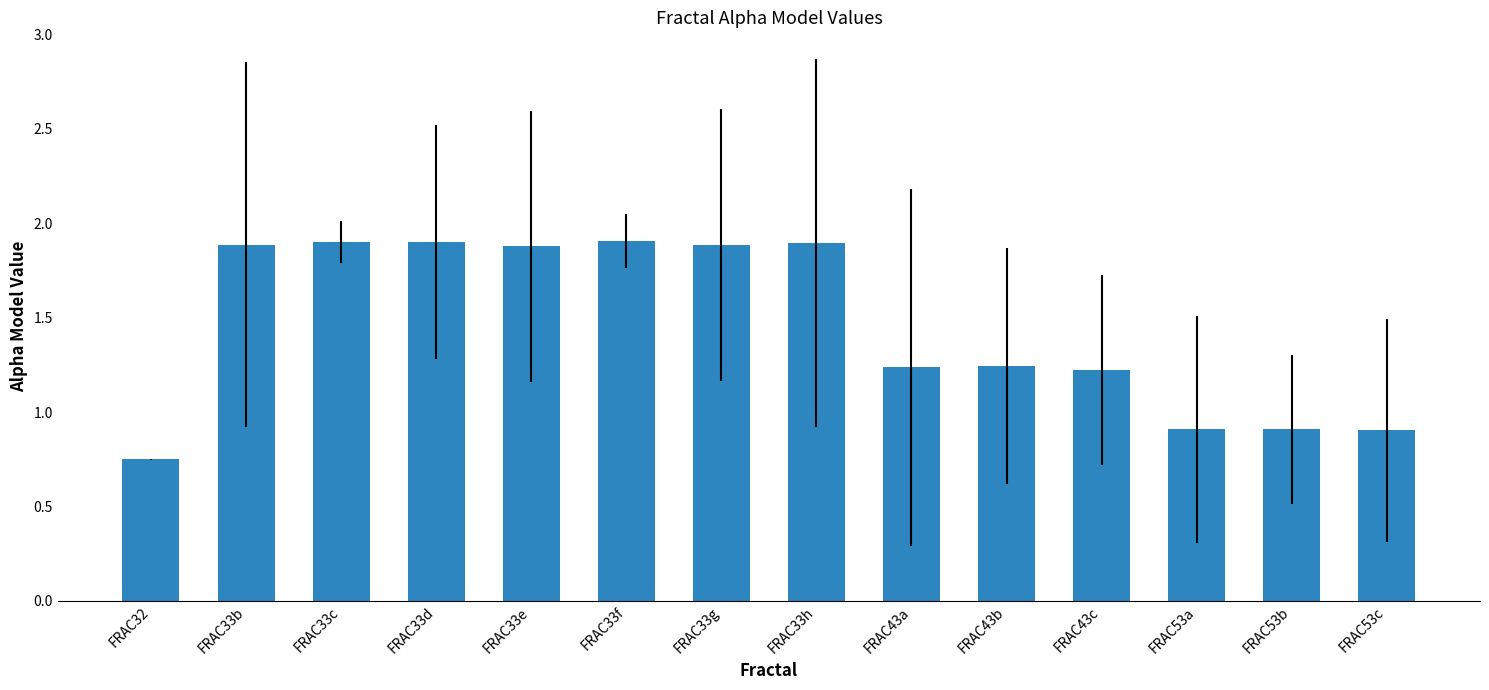

What is the sum of the values at FRAC53c and FRAC43c?

2.1